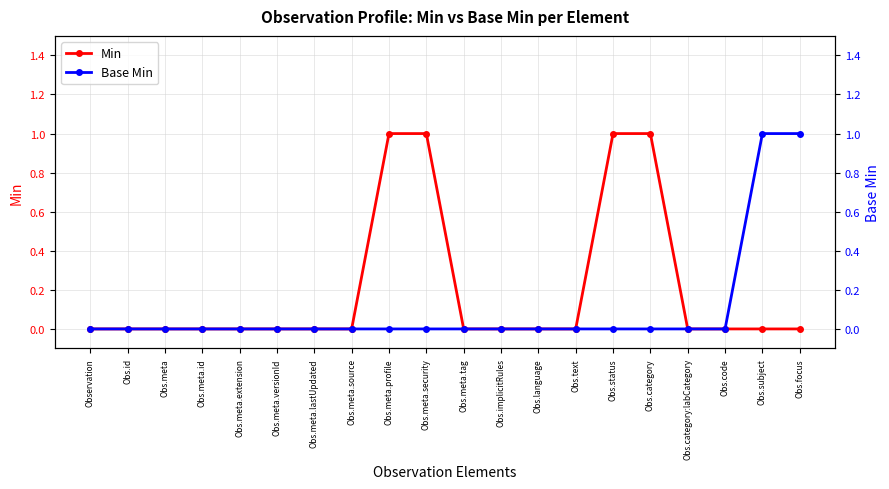

What is the difference between the maximum and minimum values in the Base Min series?

1